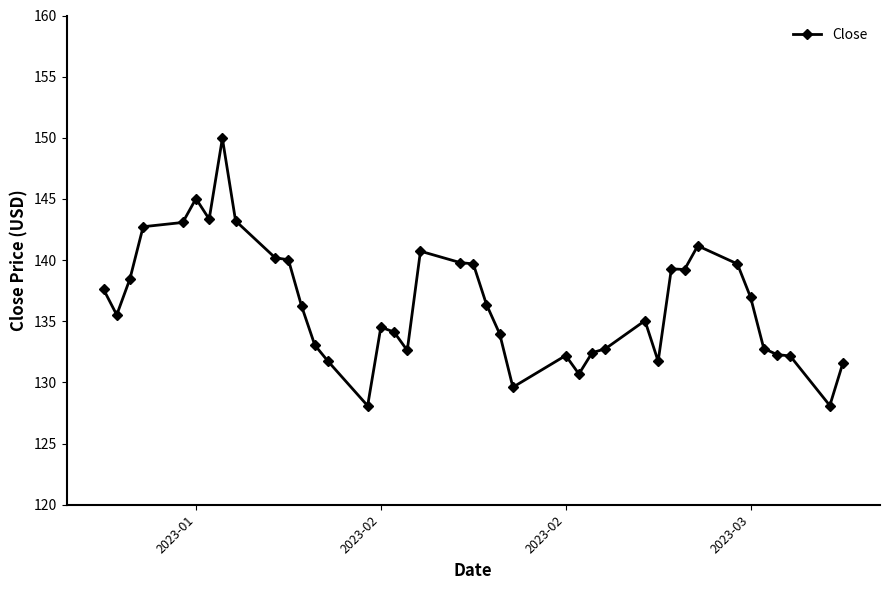

Does the chart have visible grid lines?

No